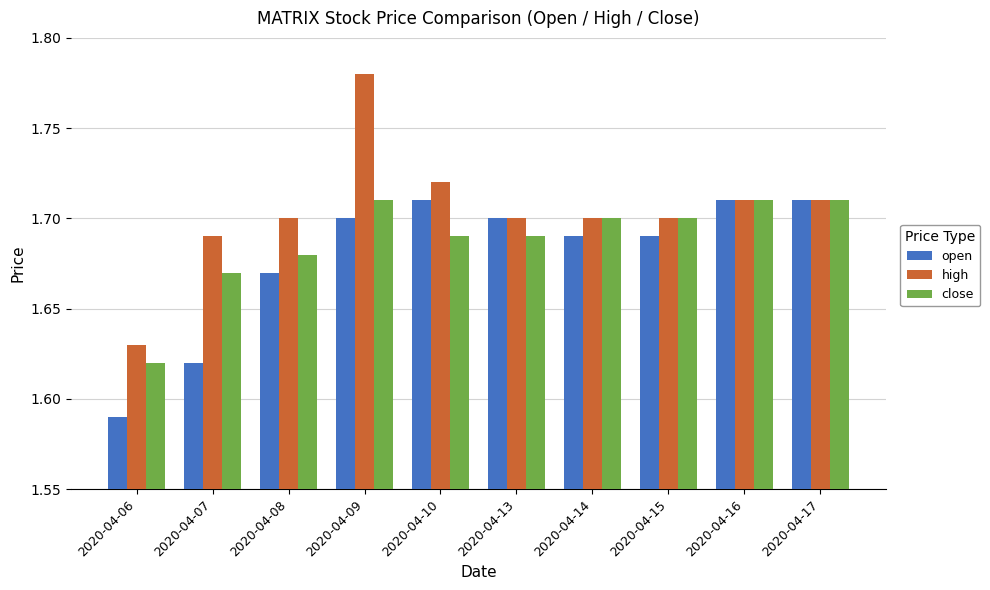

List the series in order of their overall mean, highest first.

high, close, open